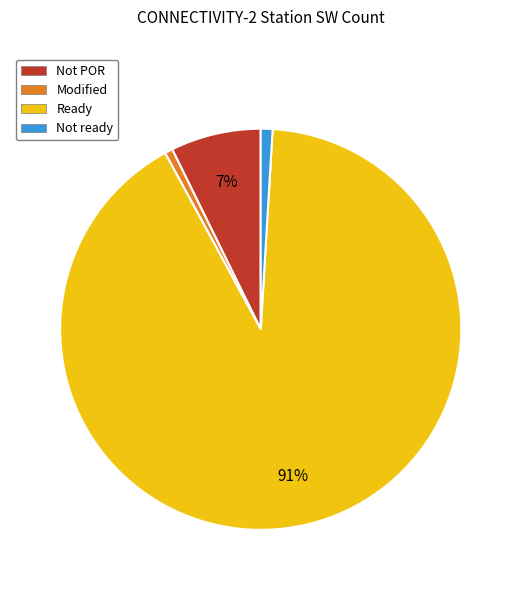

To the nearest percent, what is the average slice percentage?

25%